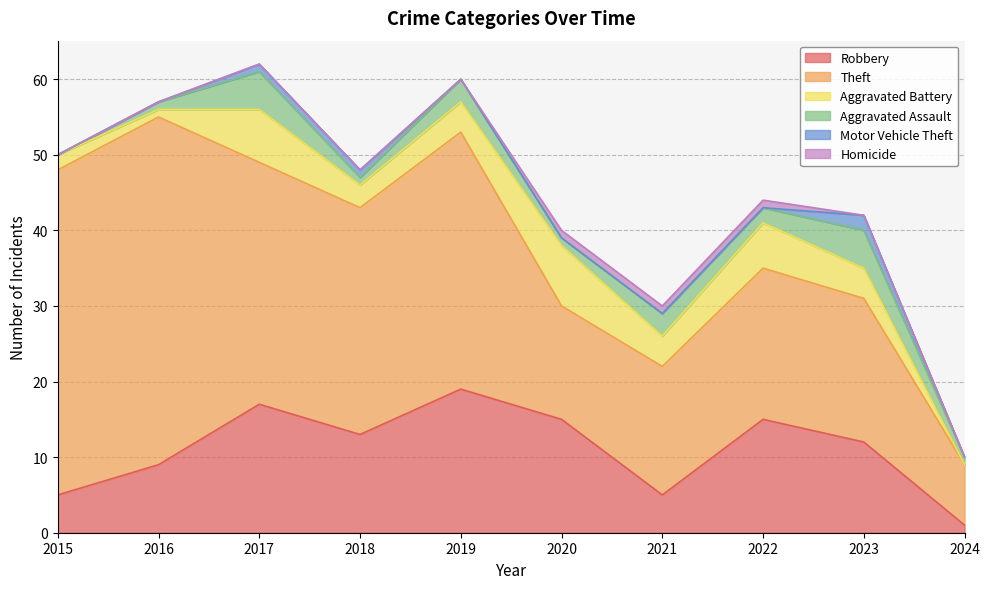

How many values in Aggravated Battery are above zero?

9